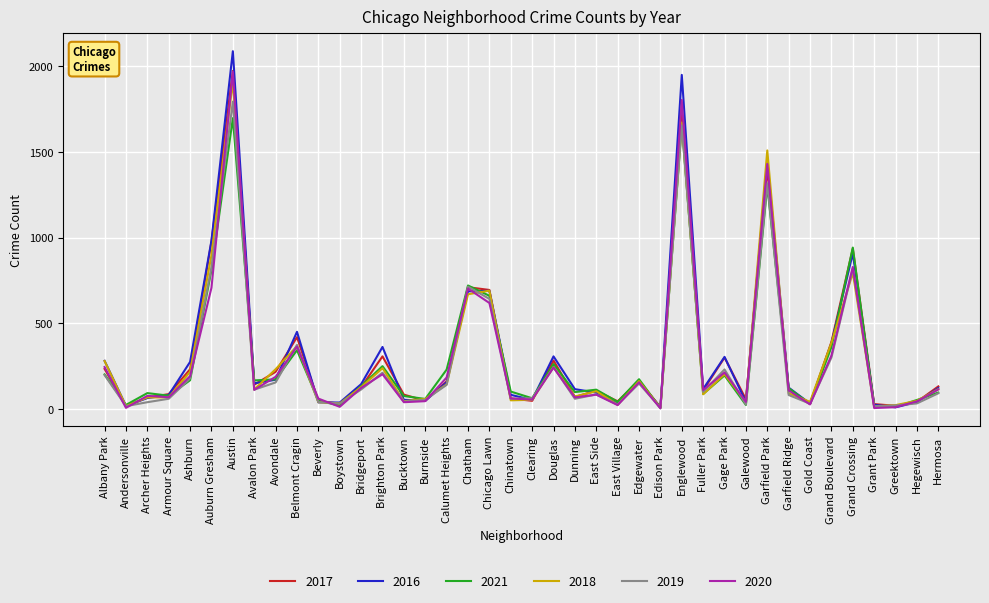

What is the spread (max minus min) of values at Clearing?

15